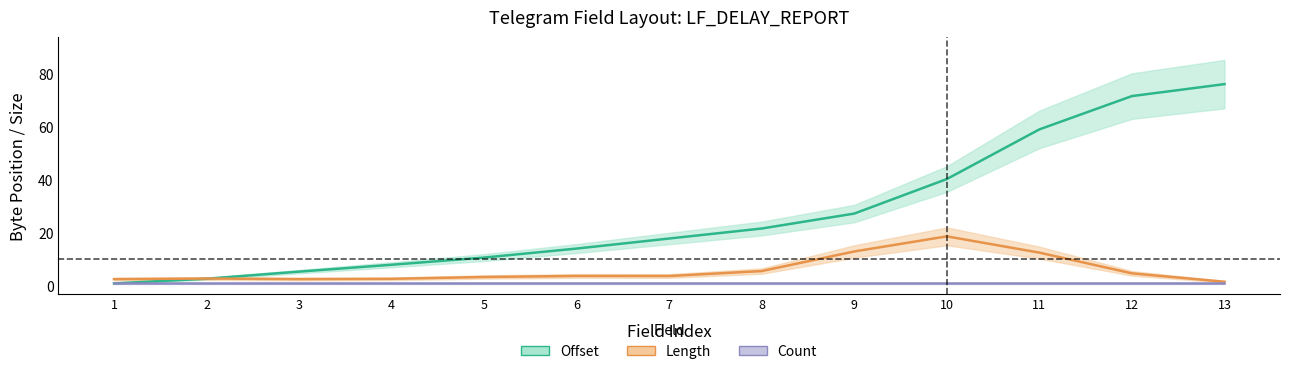

Which category has the highest value in the Length series?

10